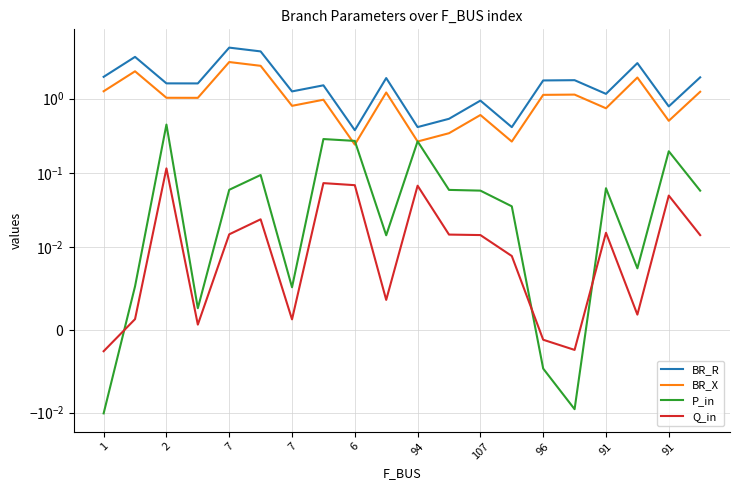

What is the difference between the maximum and minimum values in the BR_R series?

4.5